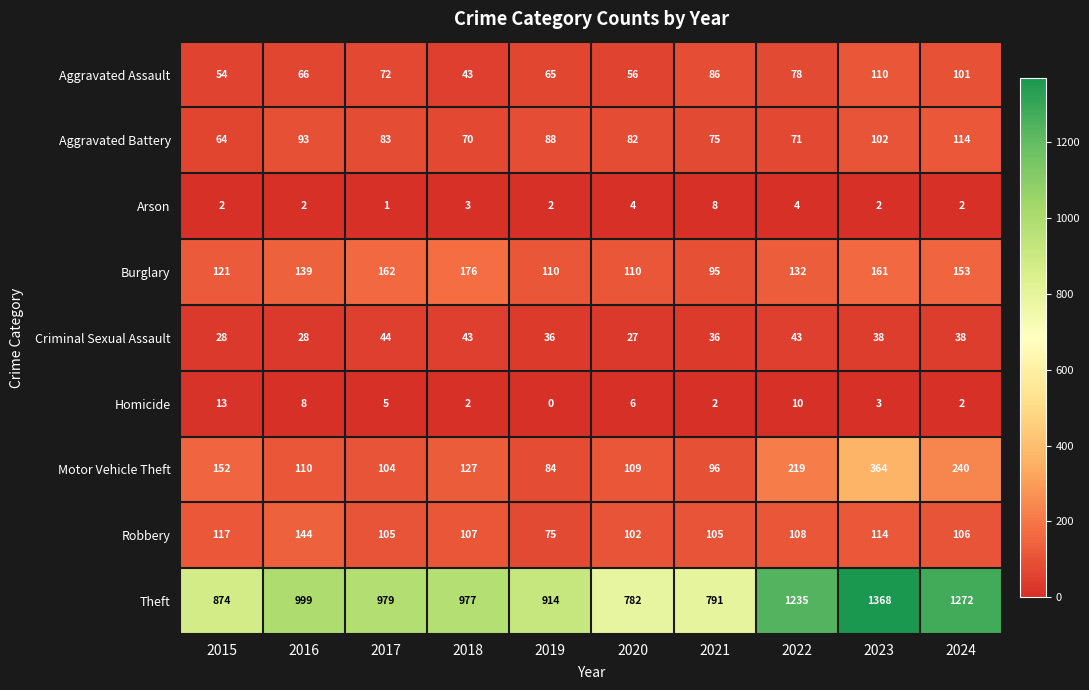

True or false: Criminal Sexual Assault has a value of 44 at 2015.

False